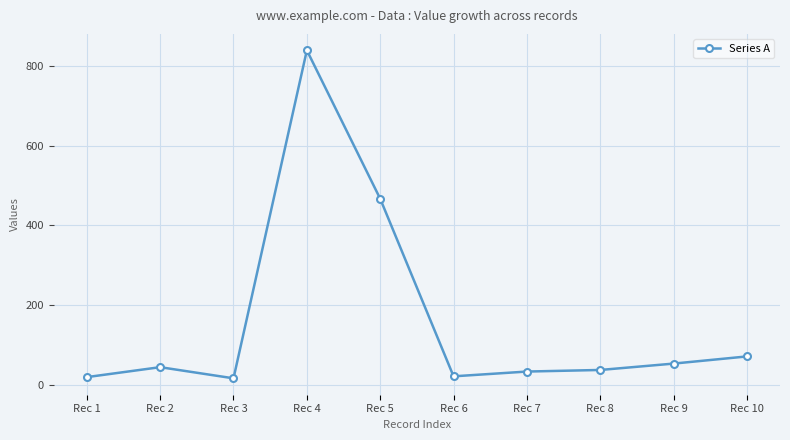

How many lines are shown in the chart?

1